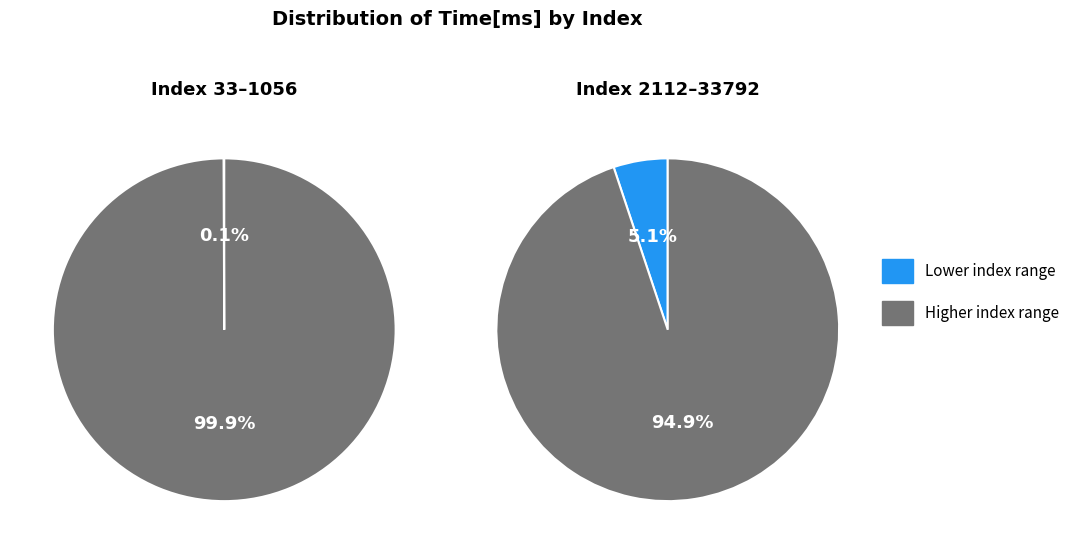

Combined, do 2112 and 33 account for over 50%?

No